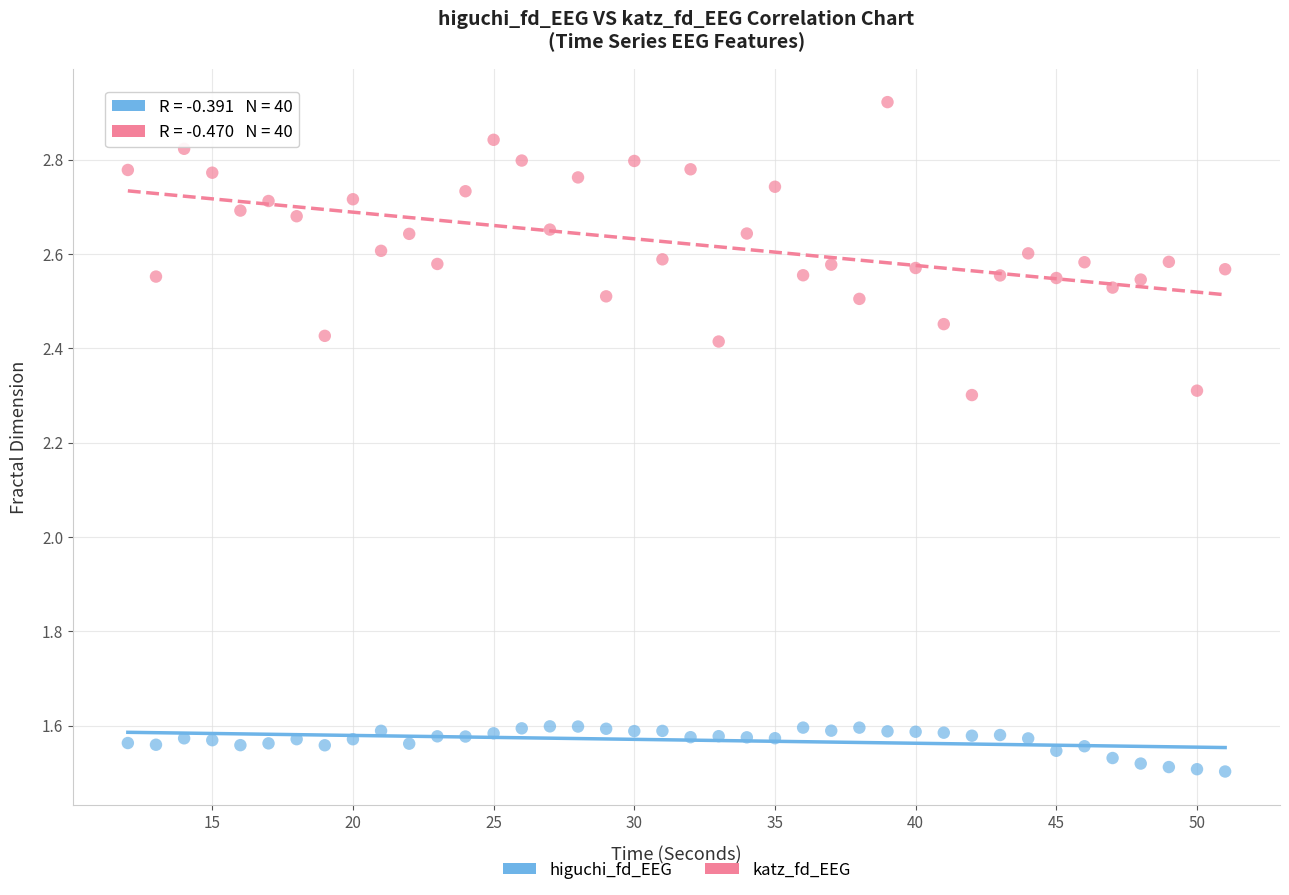

Across all data points, what is the range of X values (max minus min)?

39.0